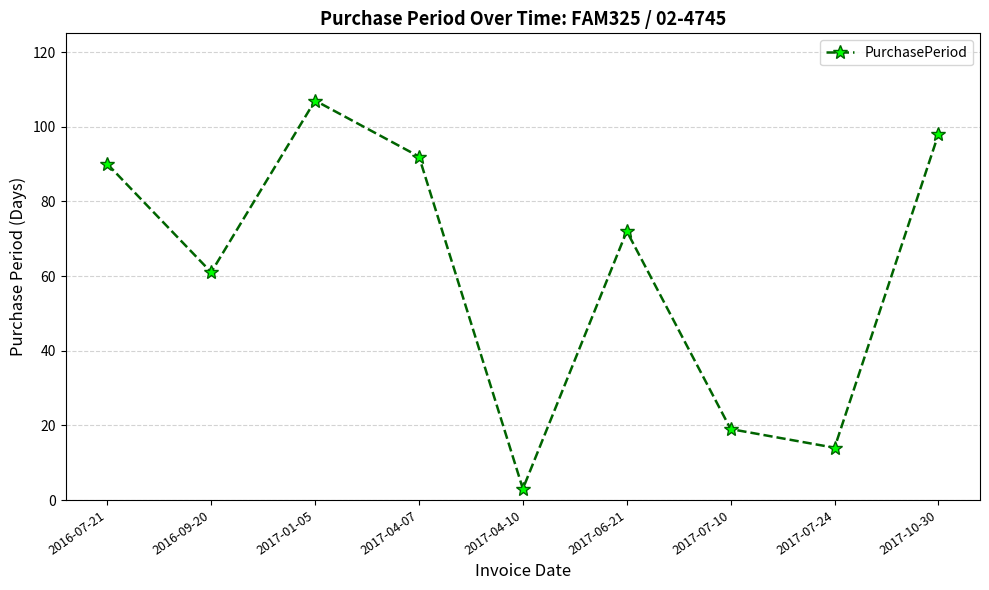

What is the difference between the values at 2017-01-05 and 2017-07-24?

93